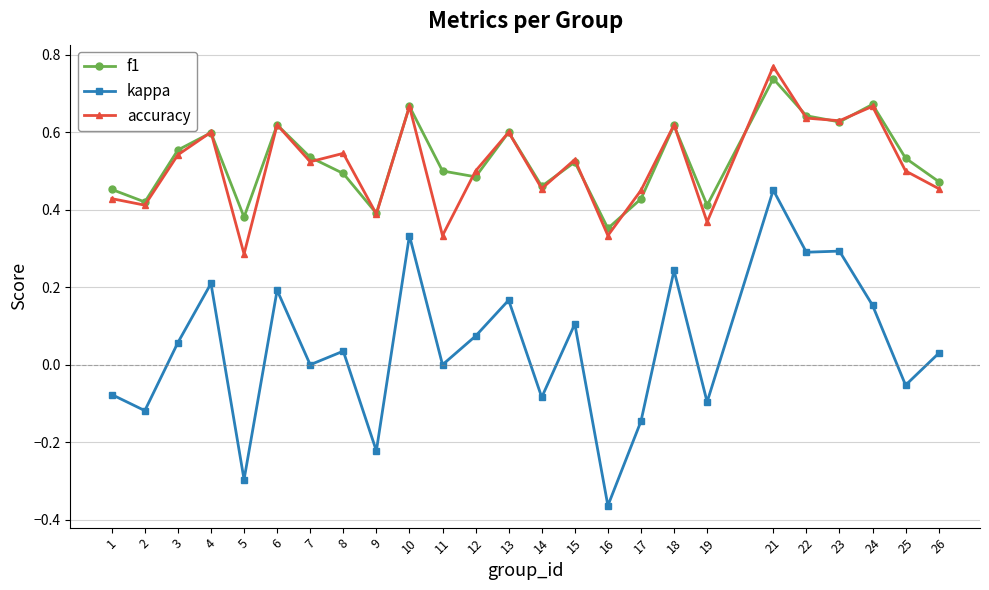

What is the total value across all series at 25?

1.0